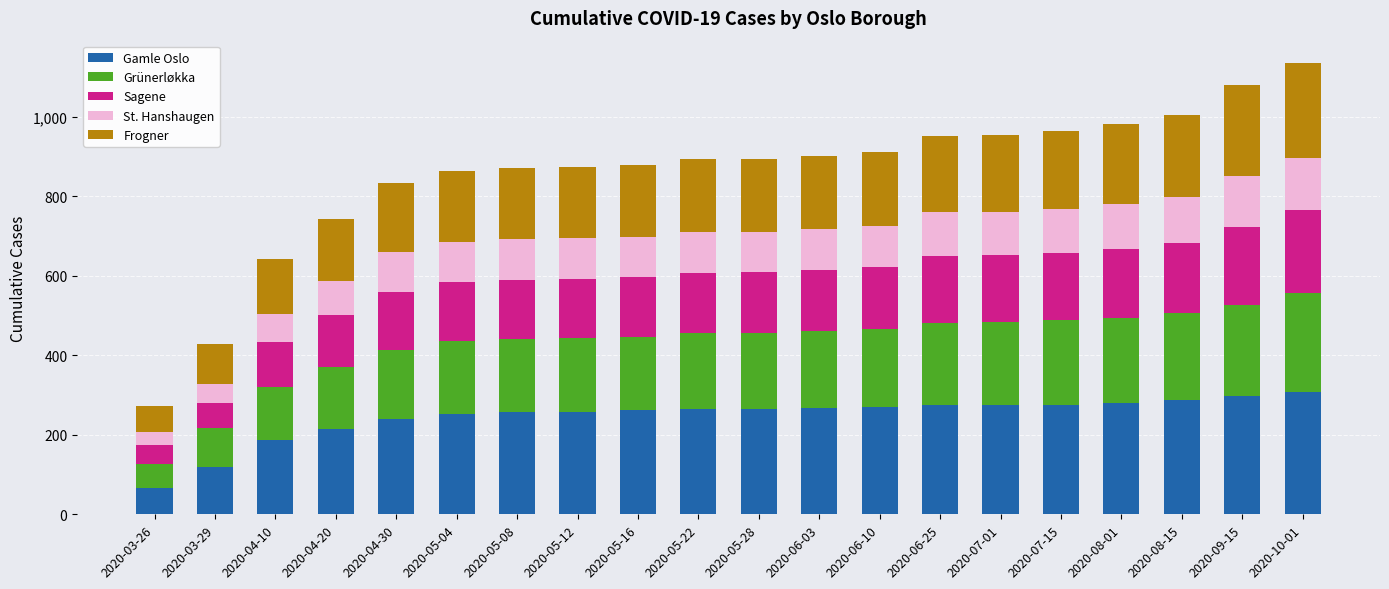

What is the total value across all series at 2020-05-12?

874